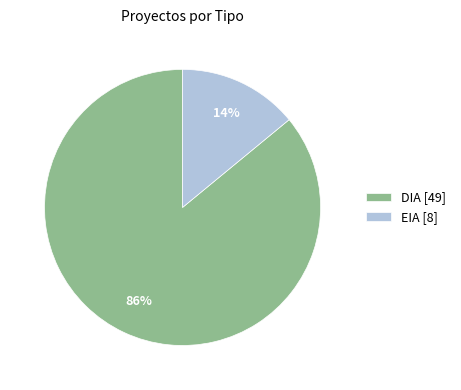

Does DIA account for over 50% of the chart?

Yes